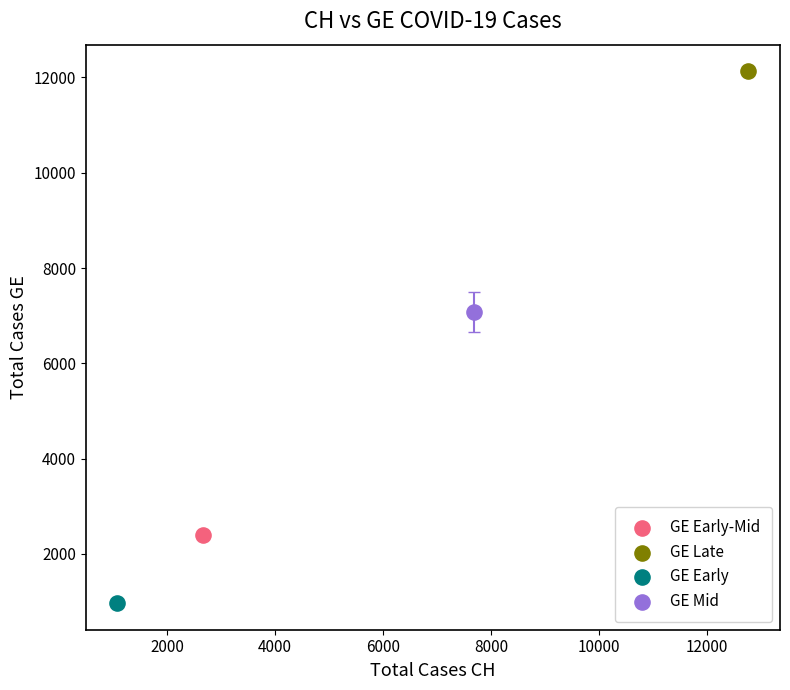

What are all the series names shown in the legend?

GE Early-Mid, GE Late, GE Early, GE Mid